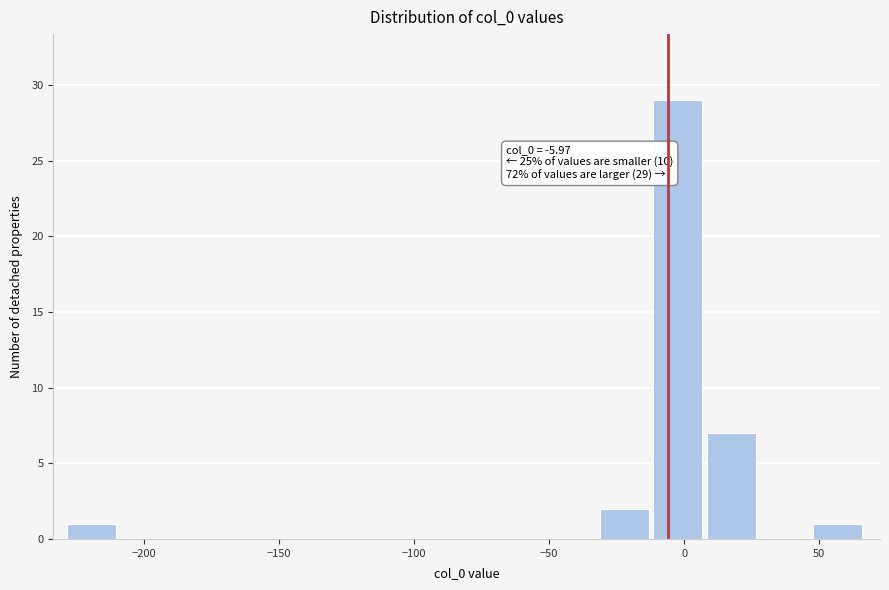

Read against the x-axis, roughly where is the centre of the tallest bar?

0